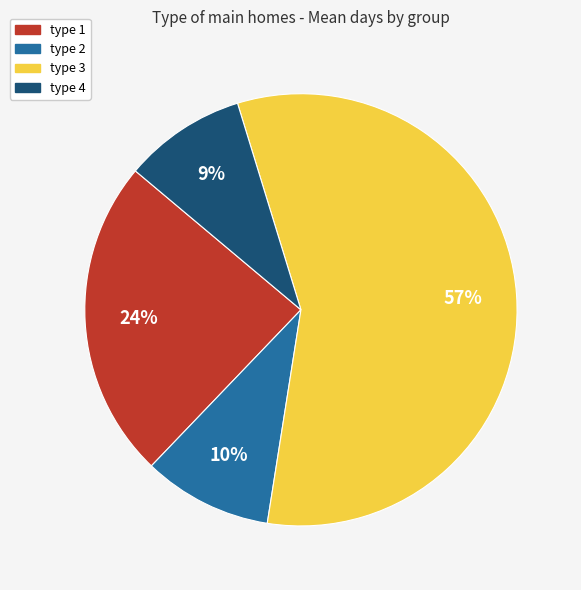

Do type 4 and type 2 together represent more than half of the pie?

No